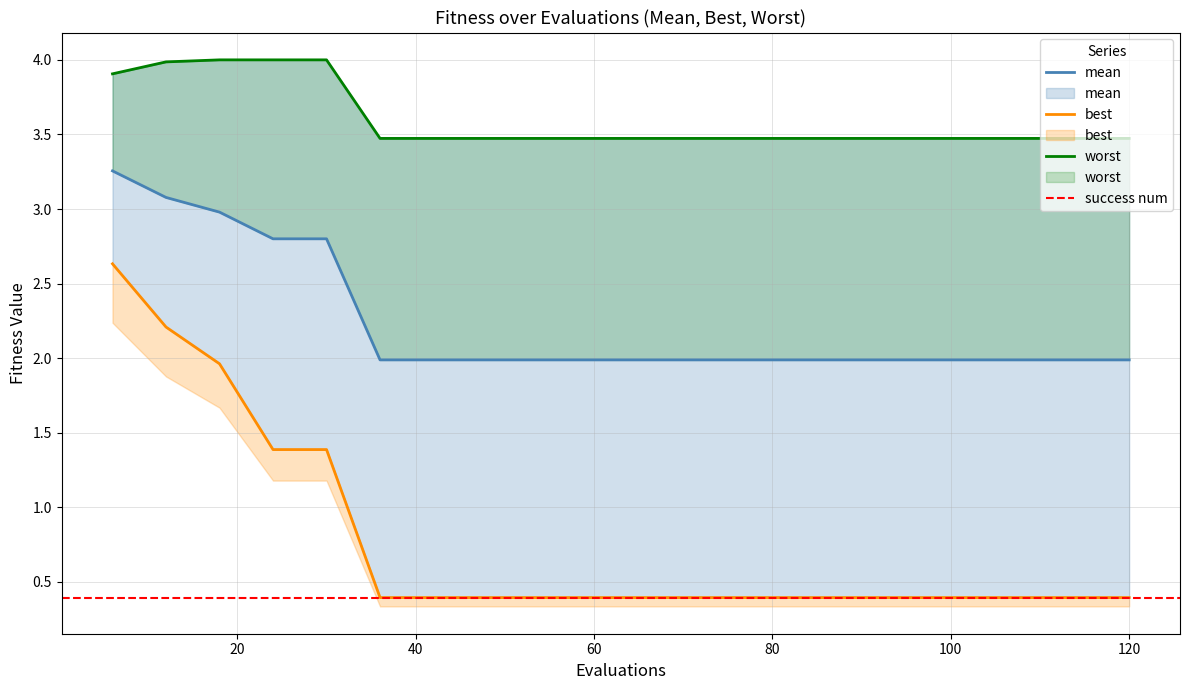

Reading left to right, list all the values displayed in this chart.

mean: 6=3.3	12=3.1	18=3.0	24=2.8	30=2.8	36=2.0	42=2.0	48=2.0	54=2.0	60=2.0	66=2.0	72=2.0	78=2.0	84=2.0	90=2.0	96=2.0	102=2.0	108=2.0	114=2.0	120=2.0
best: 6=2.6	12=2.2	18=2.0	24=1.4	30=1.4	36=0.4	42=0.4	48=0.4	54=0.4	60=0.4	66=0.4	72=0.4	78=0.4	84=0.4	90=0.4	96=0.4	102=0.4	108=0.4	114=0.4	120=0.4
worst: 6=3.9	12=4.0	18=4.0	24=4.0	30=4.0	36=3.5	42=3.5	48=3.5	54=3.5	60=3.5	66=3.5	72=3.5	78=3.5	84=3.5	90=3.5	96=3.5	102=3.5	108=3.5	114=3.5	120=3.5